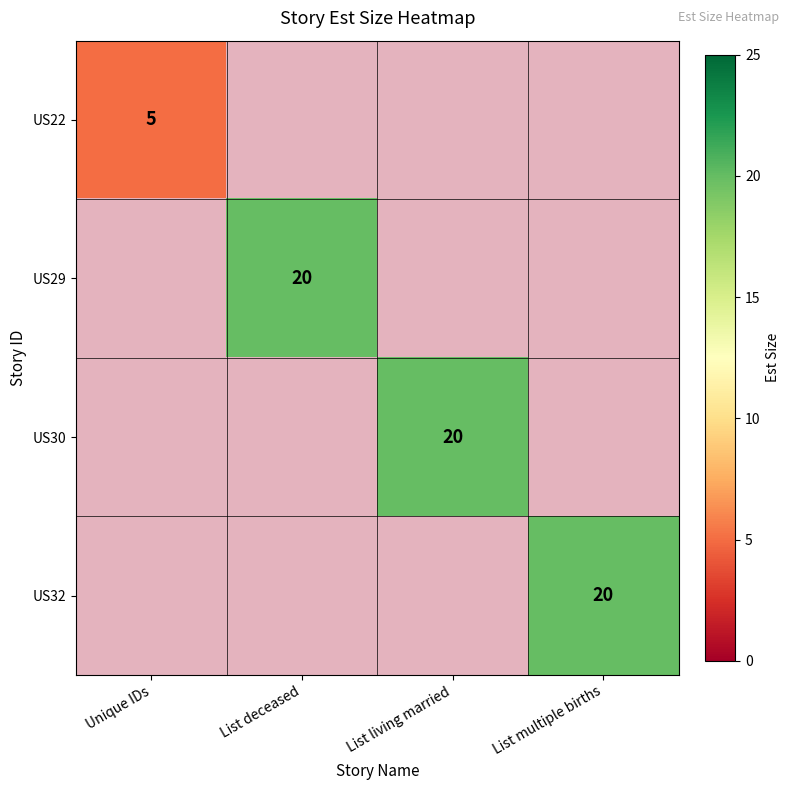

At List multiple births, list the series in order from smallest to largest.

US22, US29, US30, US32